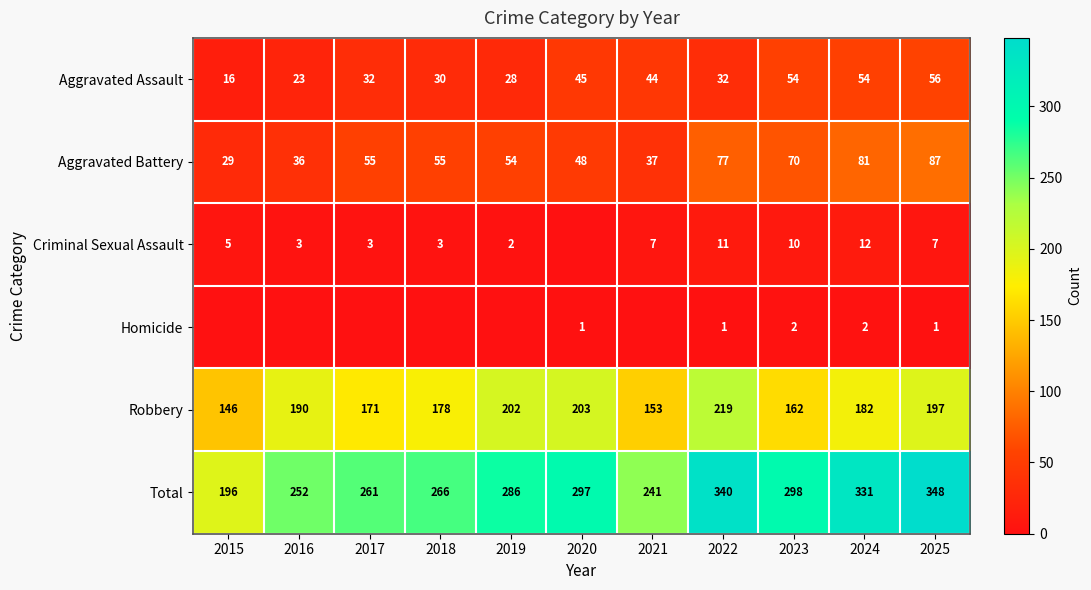

Is the value of Aggravated Battery at 2025 greater than the value of Total at 2023?

No